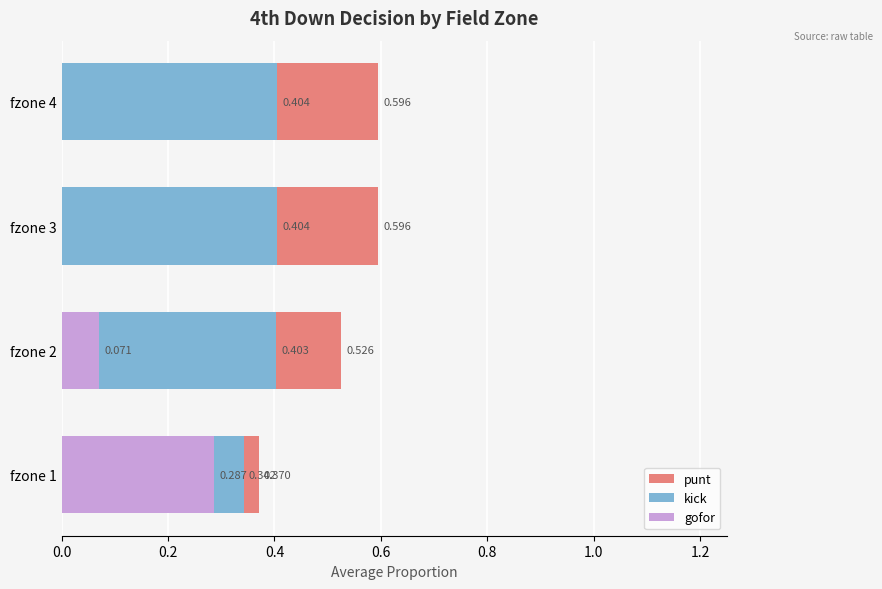

True or false: punt has a value of 0.8 at fzone 4.

False